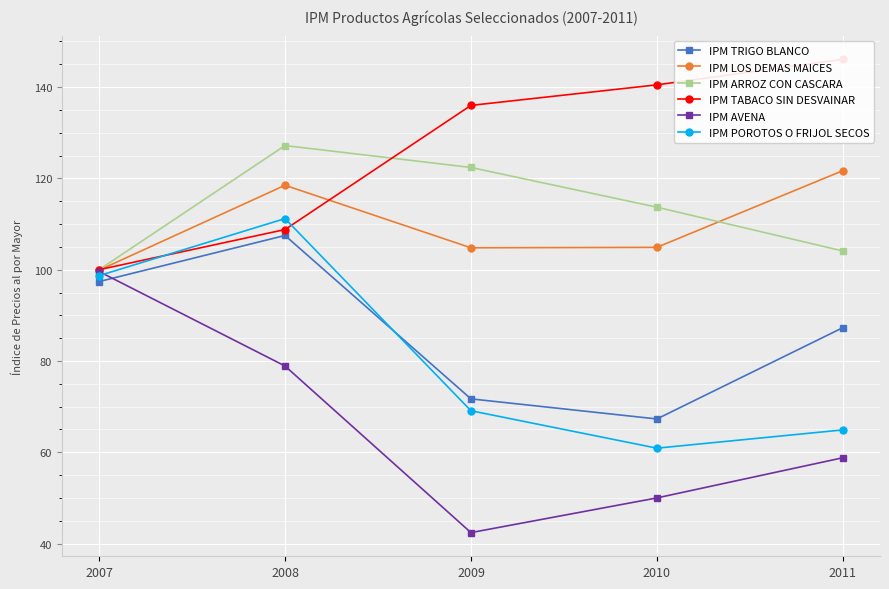

Which series changed the most between 2010 and 2011?

IPM TRIGO BLANCO